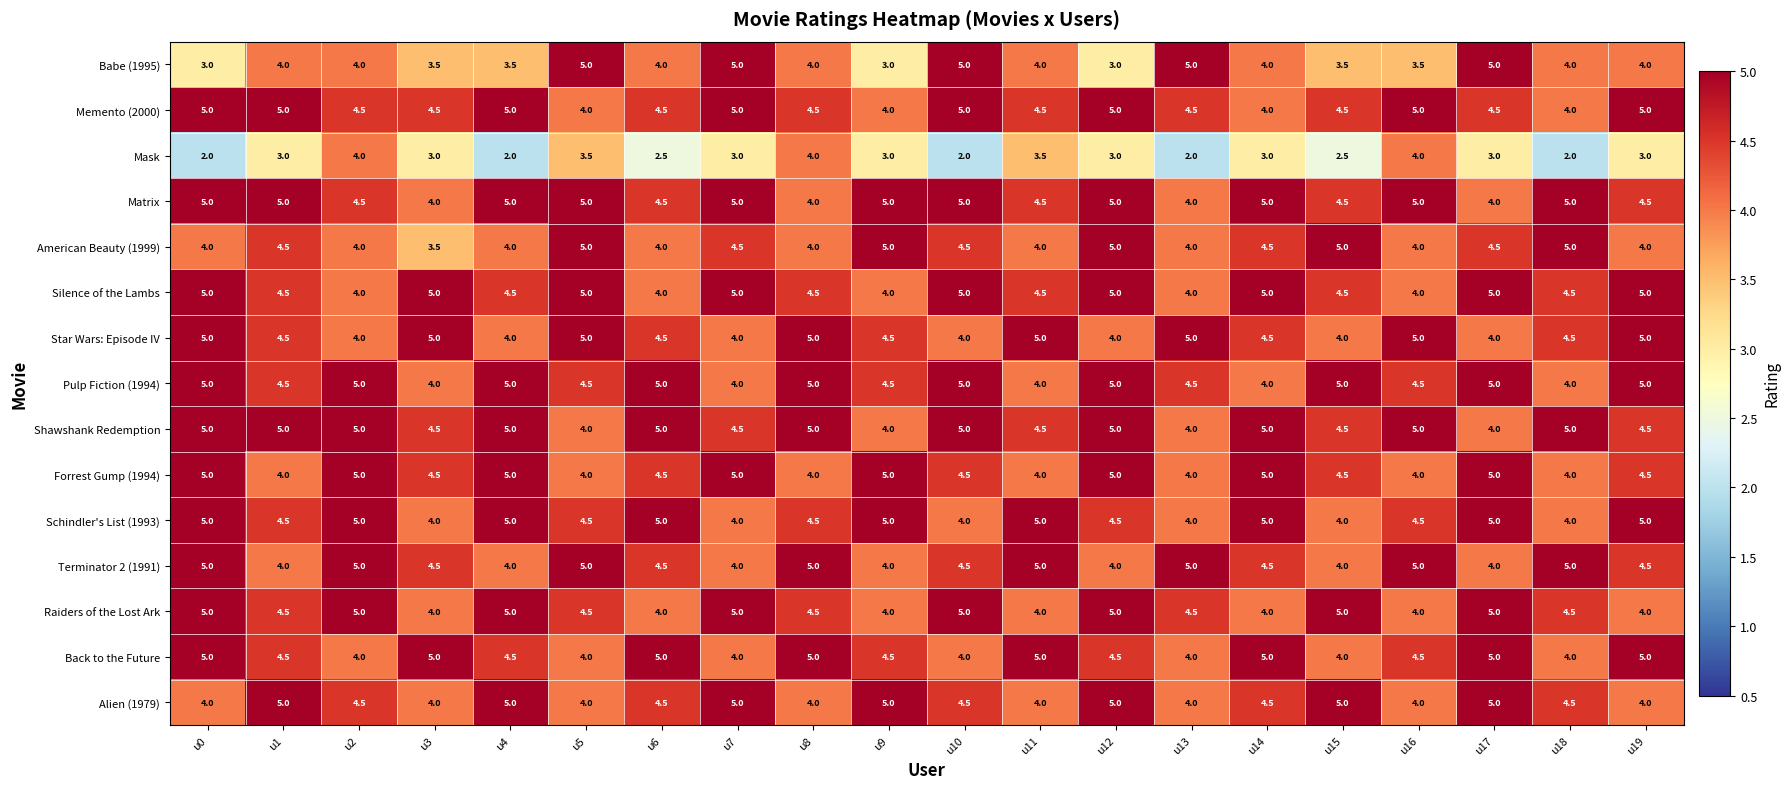

Is it true that Babe (1995) equals 1.6 at u5?

False